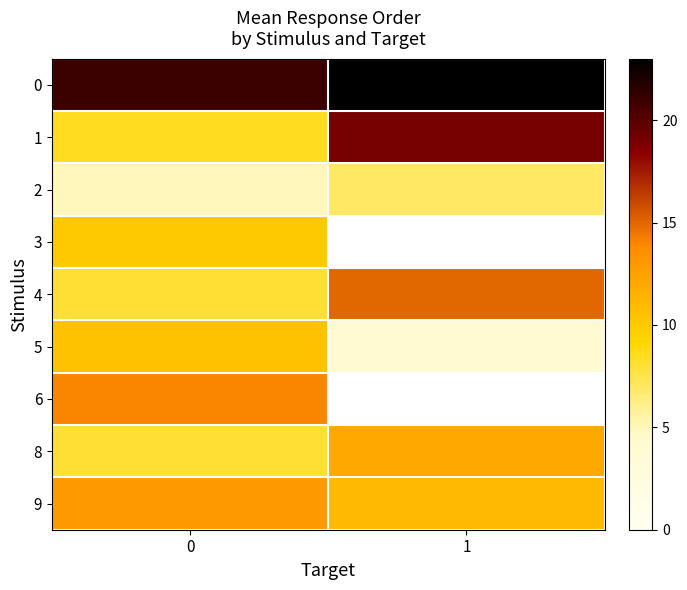

At how many categories does at least one series exceed 6?

2